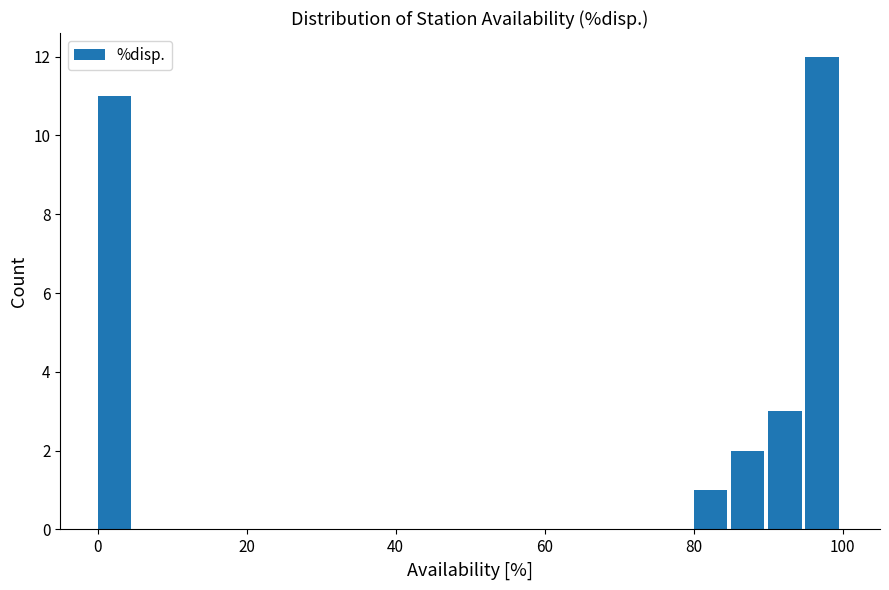

Read against the x-axis, roughly where is the centre of the tallest bar?

98